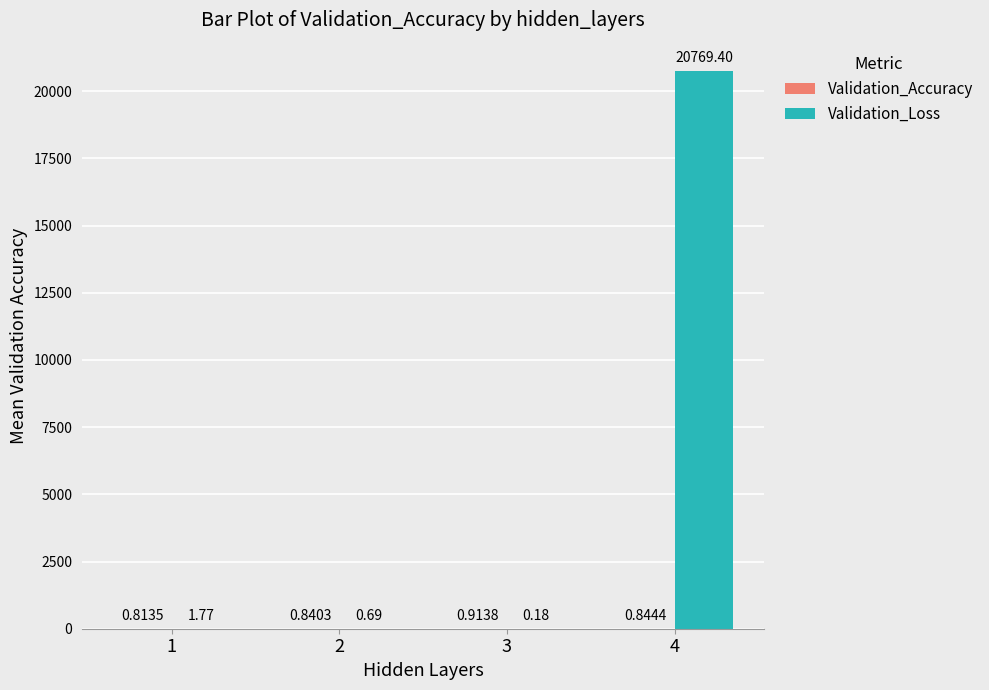

What is the total value across all series at 4?

20770.2